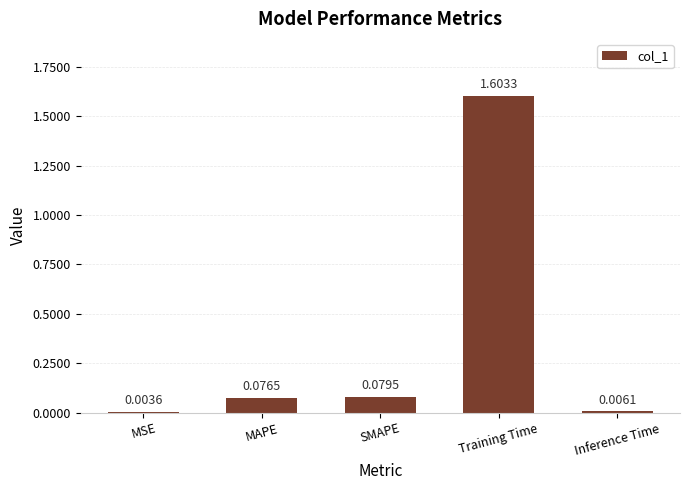

What is the sum of all values?

1.8